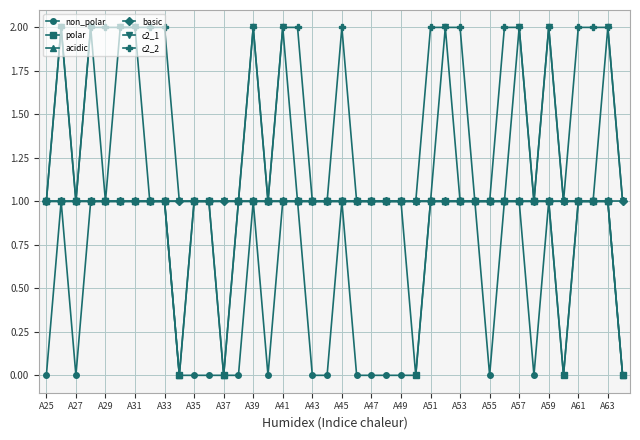

What is the value of the non_polar point at the 15th from the left?

1